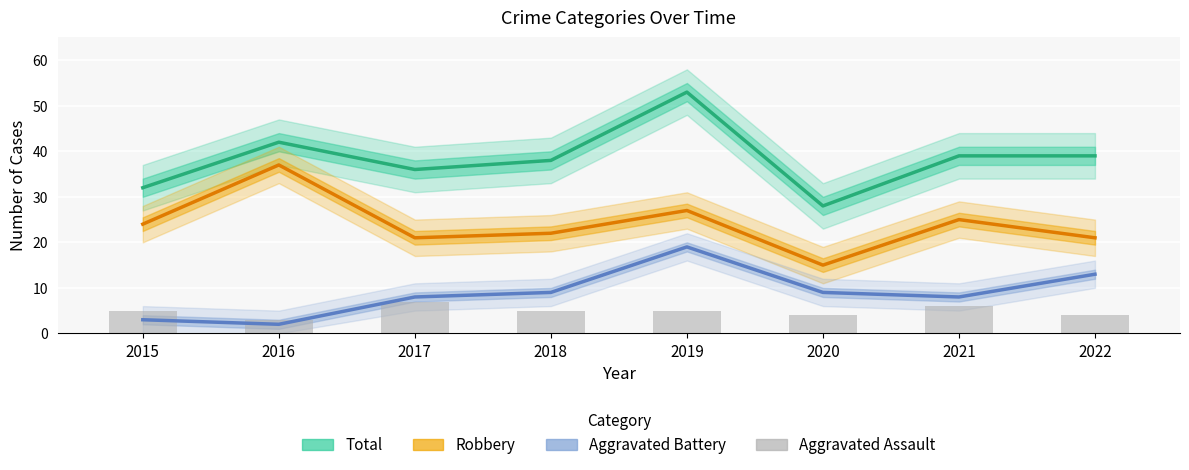

The value of Robbery at 2022 is 12. True or false?

False